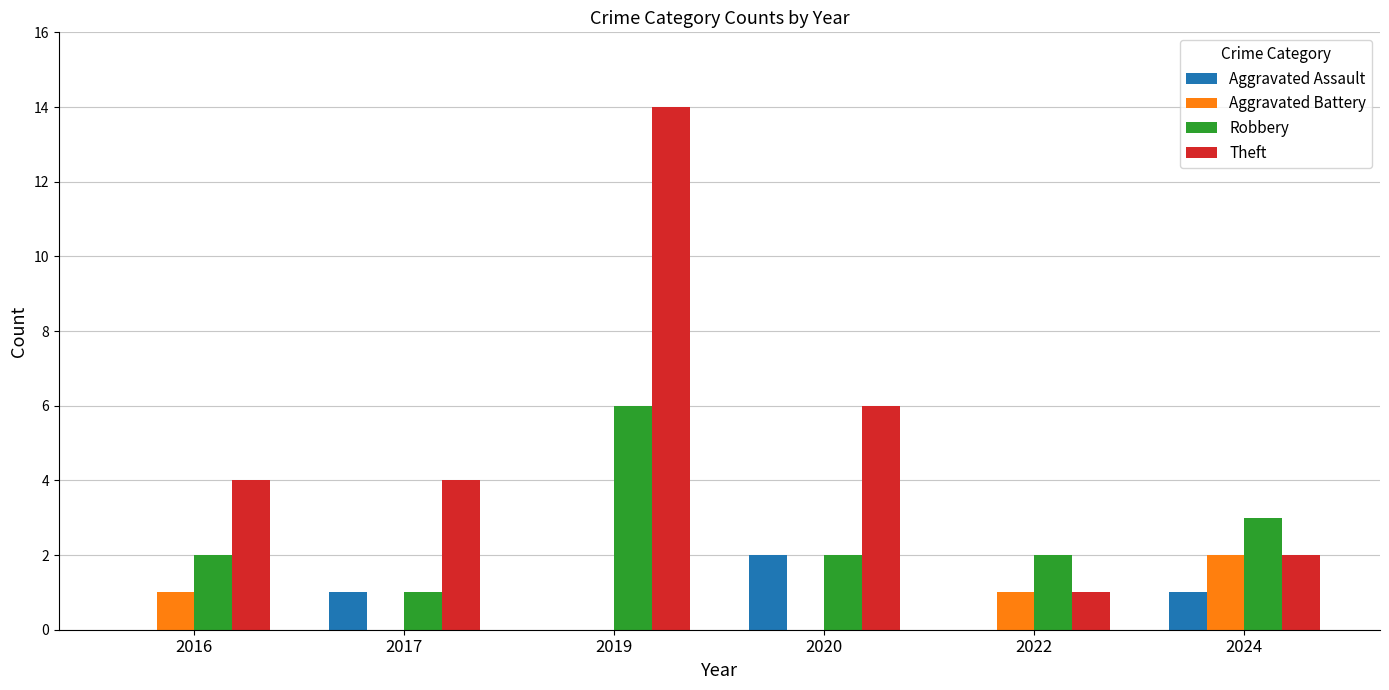

Where is Robbery nearest to the value 3?

2024